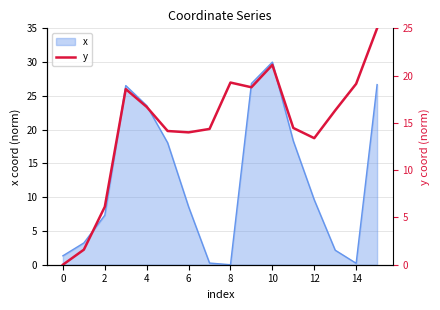

Is it true that x equals 30.0 at 10?

True